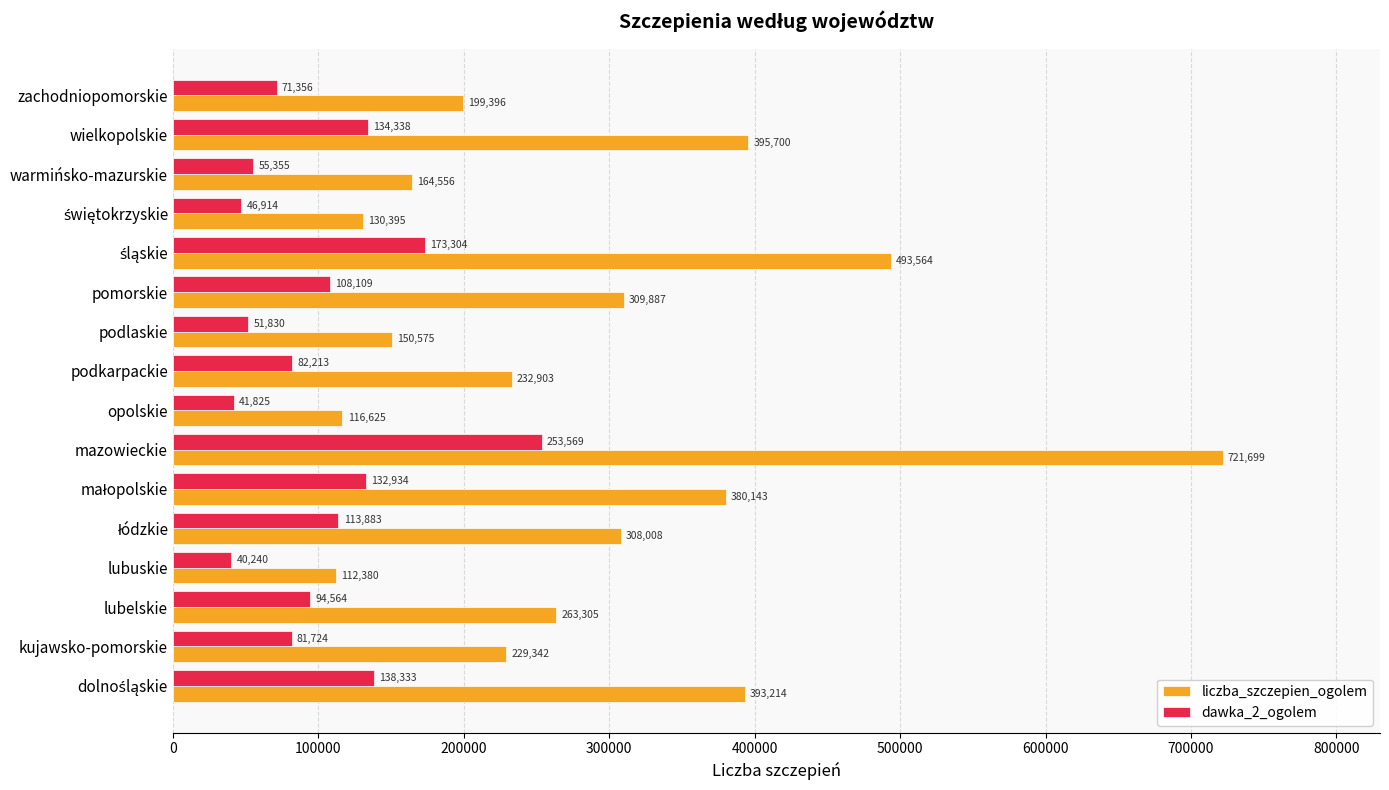

List the series in order of their overall mean, highest first.

liczba_szczepien_ogolem, dawka_2_ogolem